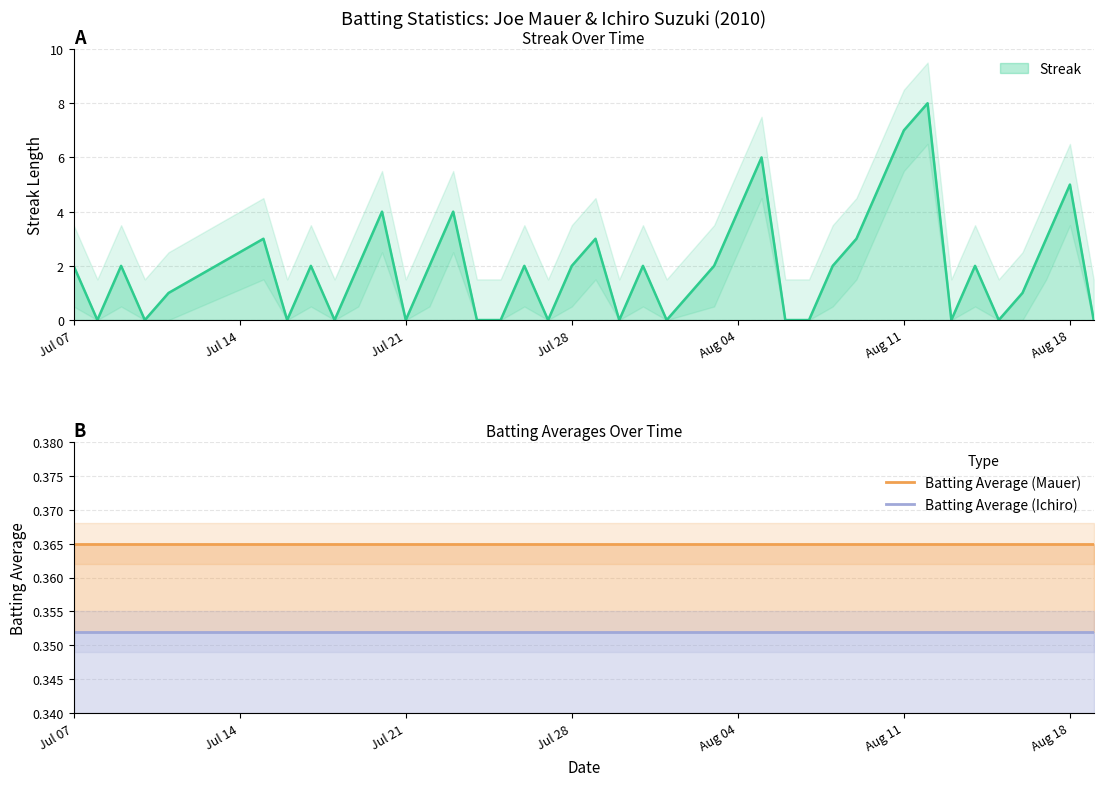

True or false: Batting Average (Mauer) and Batting Average (Ichiro) cross at least once.

False